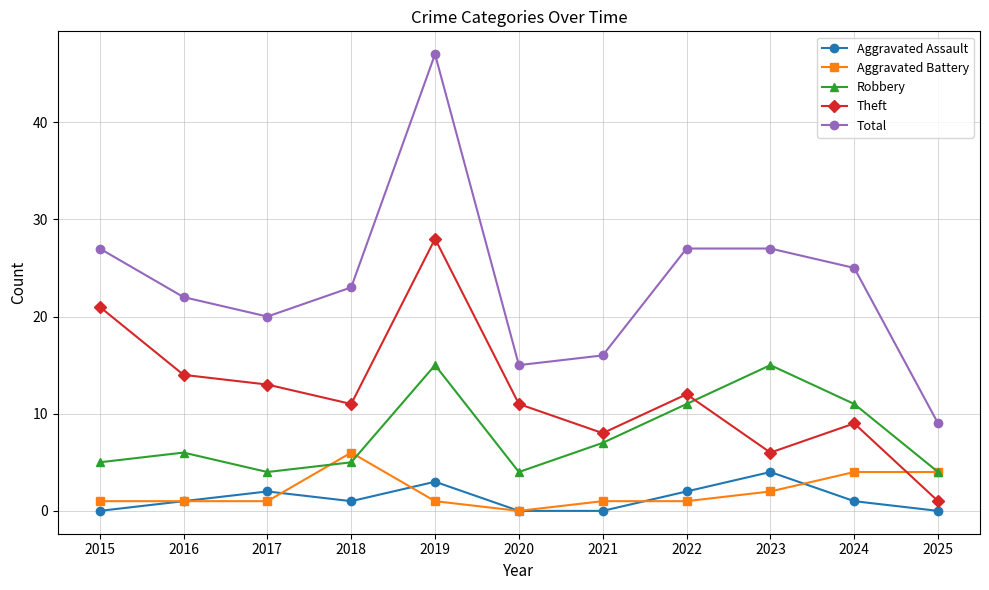

How many data points in Robbery are less than 6?

5